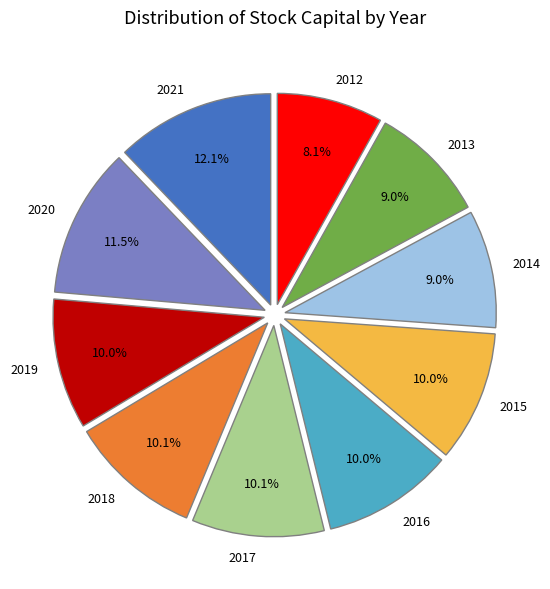

To the nearest percent, what is the average slice percentage?

10%